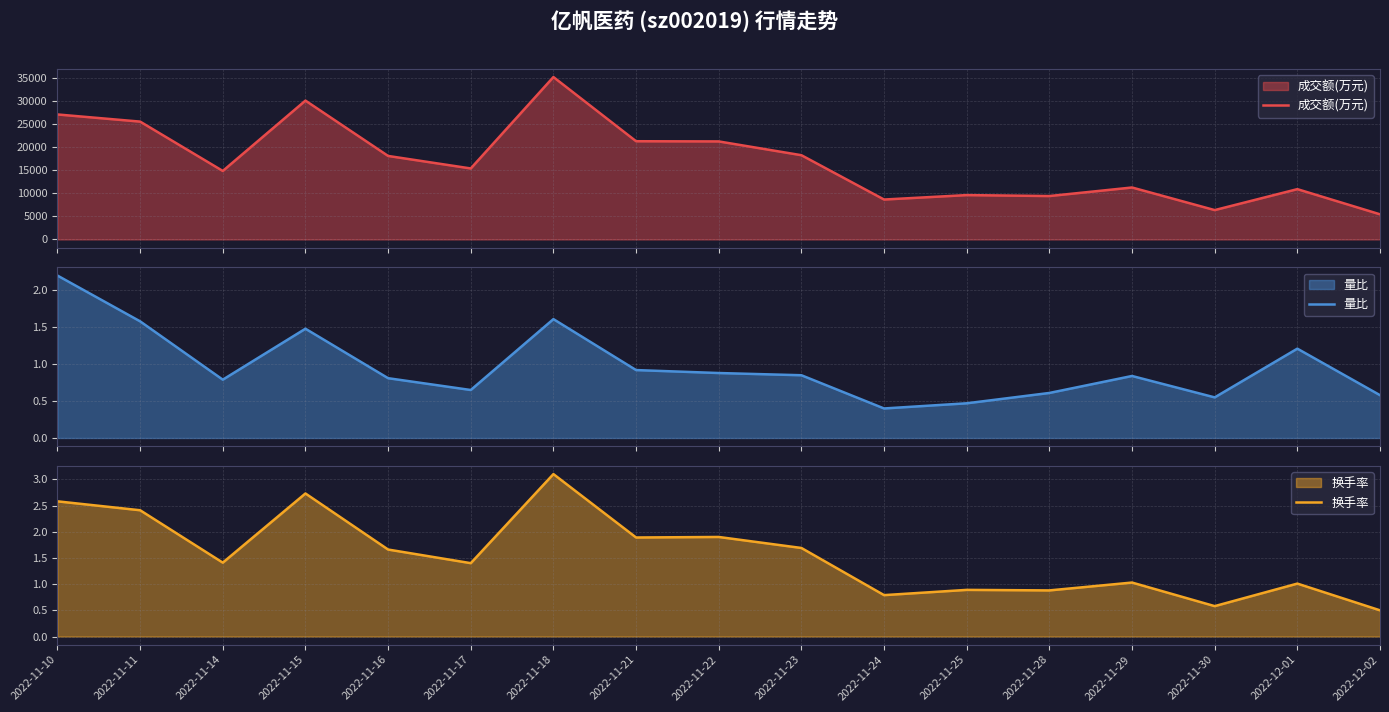

What is the value of the 换手率 point at the 14th from the left?

1.0